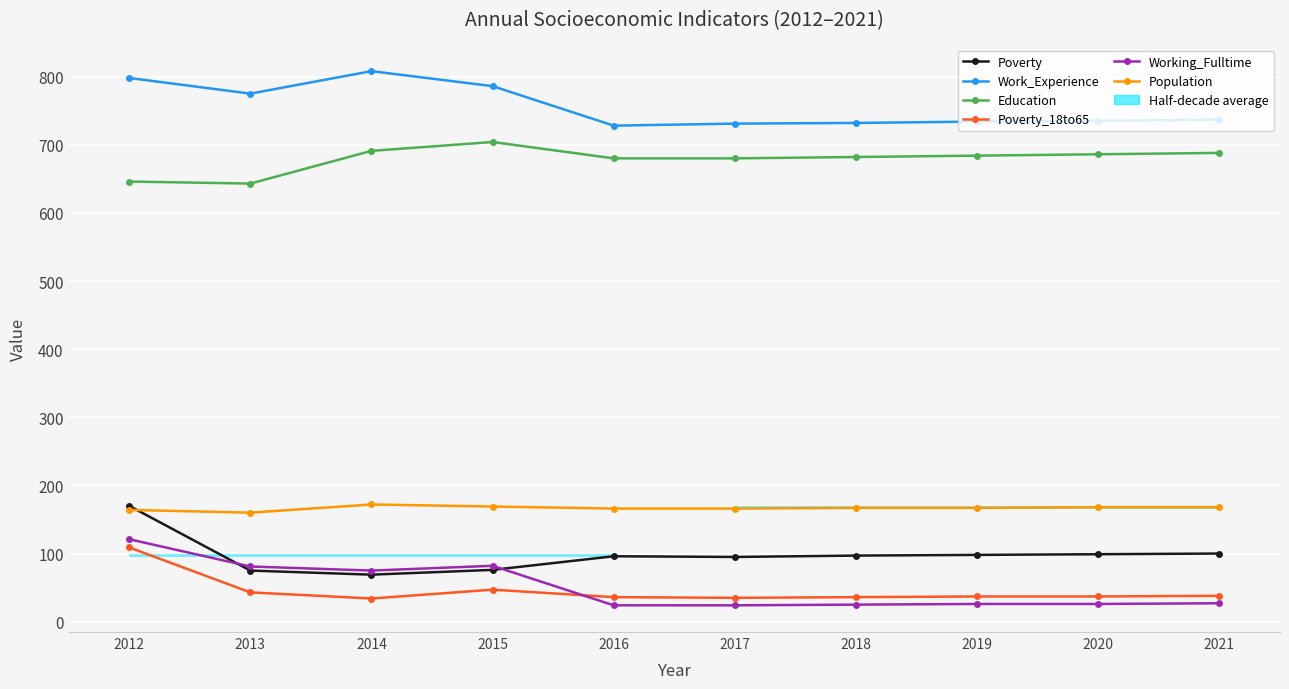

Reading left to right, transcribe all the data shown in this chart.

Poverty: 2012=170	2013=75	2014=69	2015=76	2016=96	2017=95	2018=97	2019=98	2020=99	2021=100
Work_Experience: 2012=798	2013=775	2014=808	2015=786	2016=728	2017=731	2018=732	2019=734	2020=735	2021=737
Education: 2012=646	2013=643	2014=691	2015=704	2016=680	2017=680	2018=682	2019=684	2020=686	2021=688
Poverty_18to65: 2012=109	2013=43	2014=34	2015=47	2016=36	2017=35	2018=36	2019=37	2020=37	2021=38
Working_Fulltime: 2012=121	2013=81	2014=75	2015=82	2016=24	2017=24	2018=25	2019=26	2020=26	2021=27
Population: 2012=164	2013=160	2014=172	2015=169	2016=166	2017=166	2018=167	2019=167	2020=168	2021=168